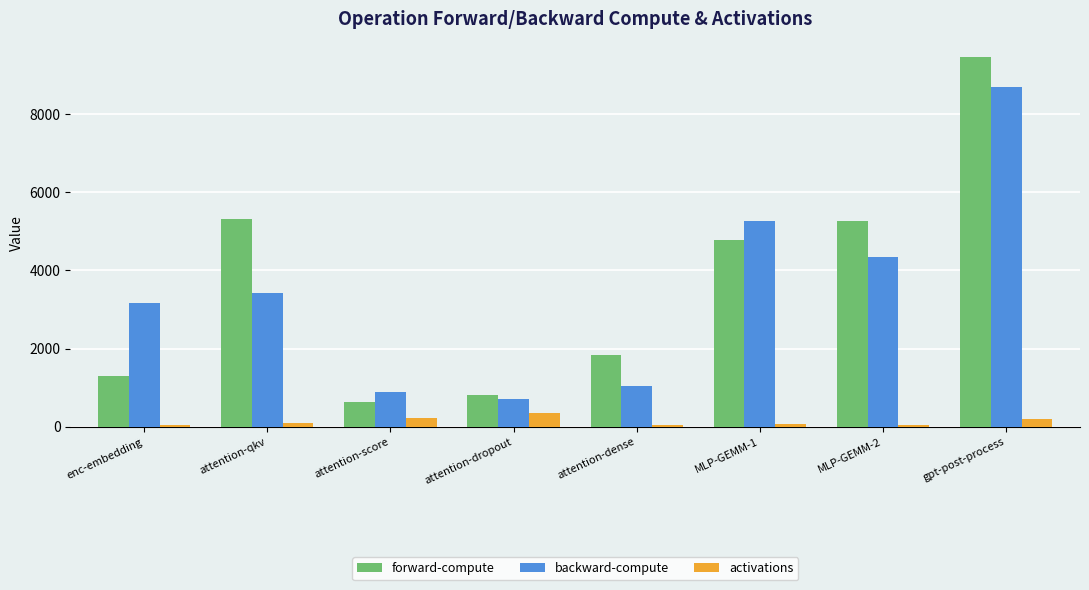

Between attention-score and attention-dense, which series saw the biggest shift?

forward-compute